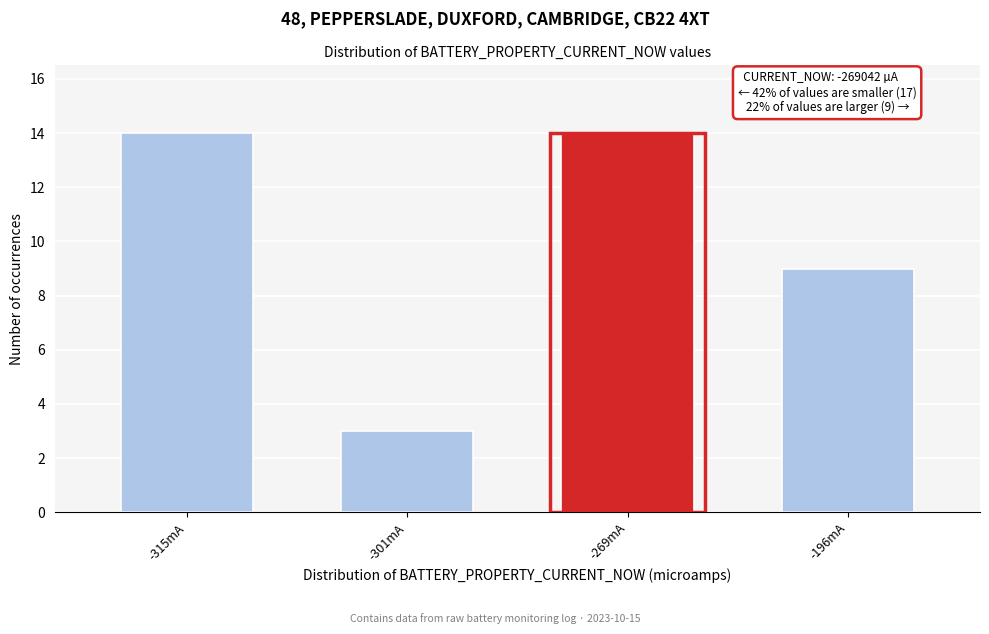

Reading left to right, what are all the values shown in this chart?

-315mA=14	-301mA=3	-269mA=14	-196mA=9